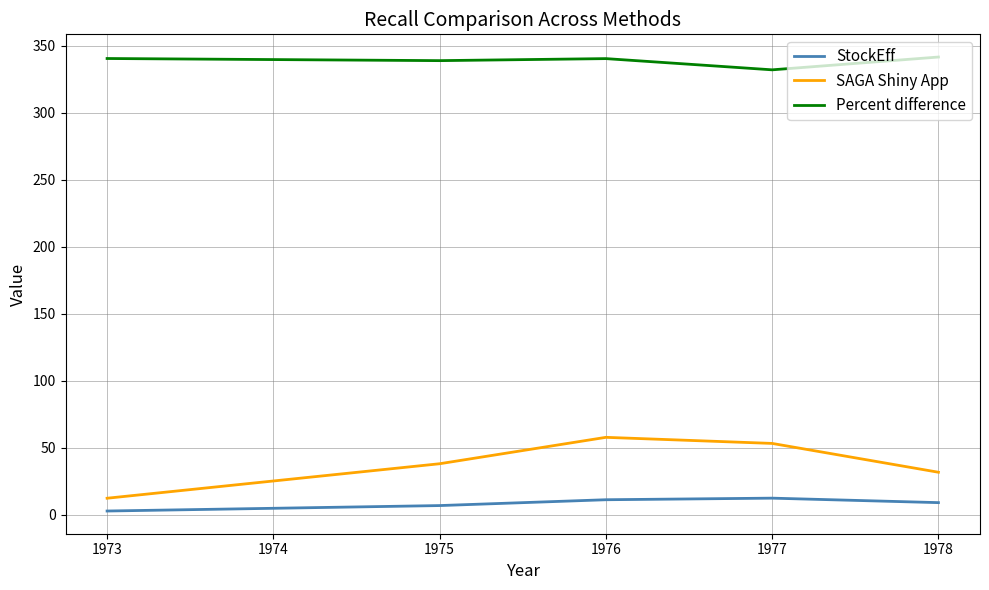

True or false: Percent difference has a value of 340.3 at 1976.

True